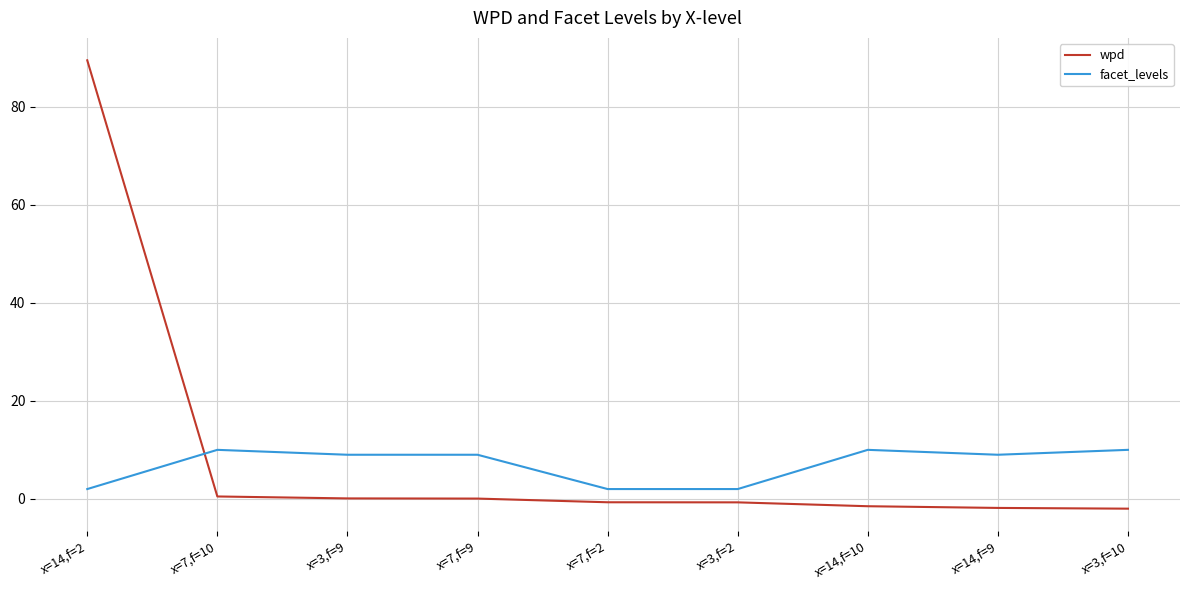

Is it true that facet_levels equals 9.0 at x=7,f=9?

True